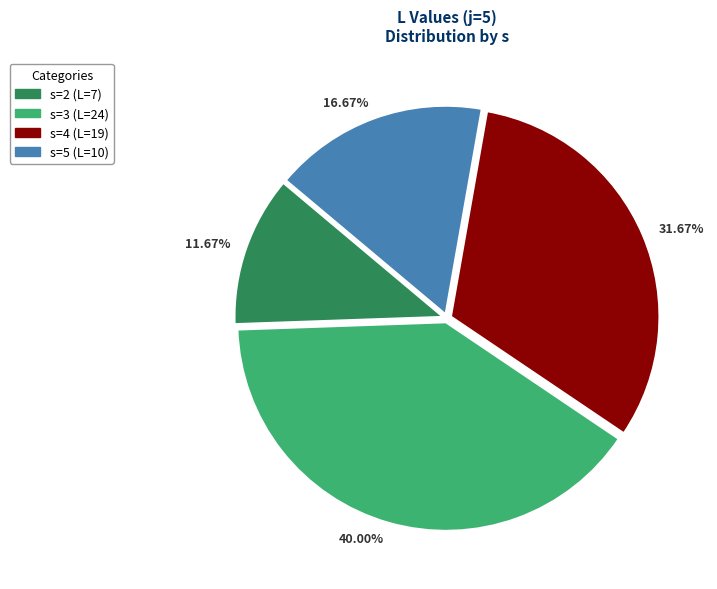

Count the number of slices in the pie.

4